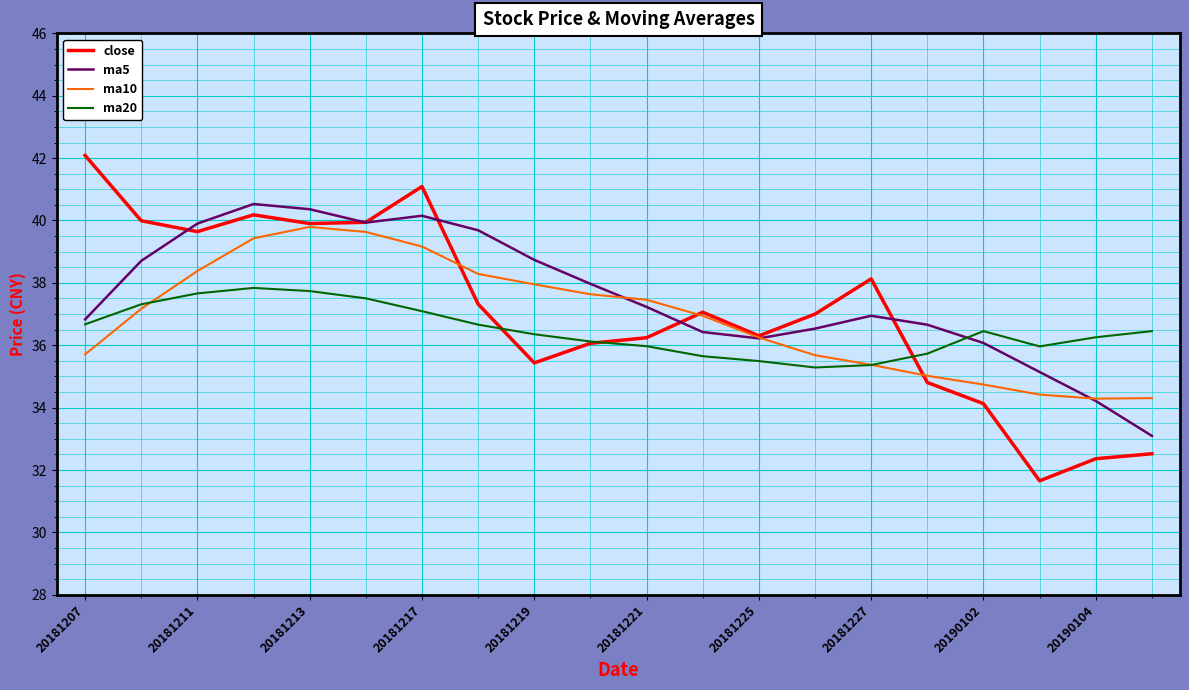

What is the lowest value of the ma20 series?

35.3